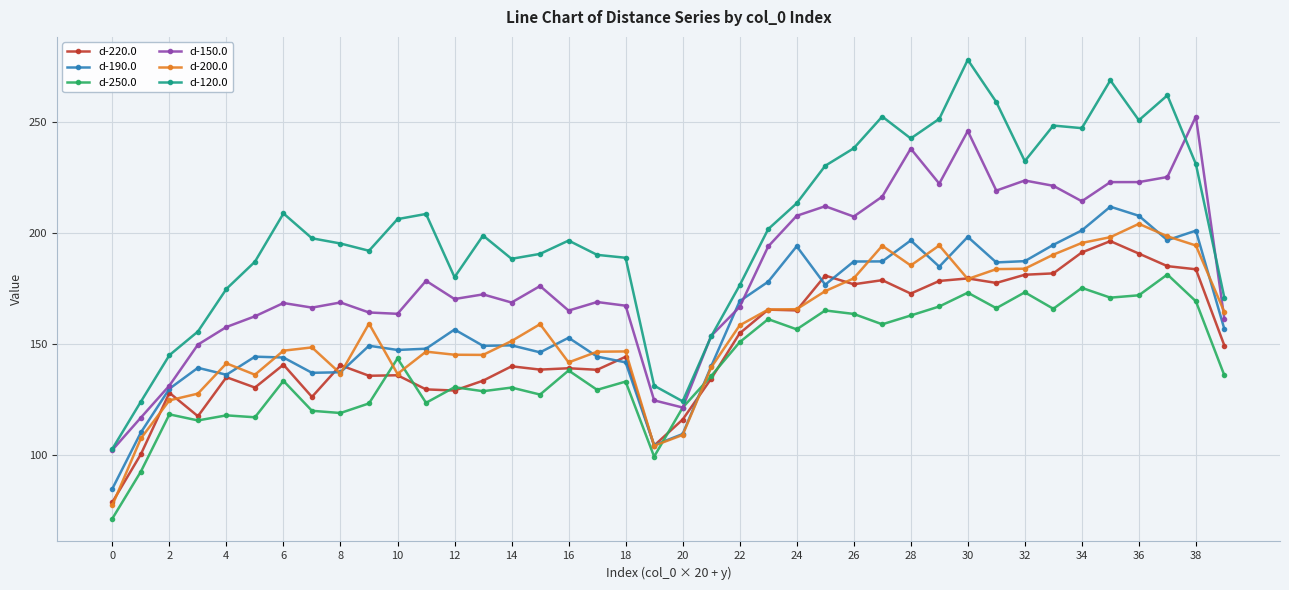

What is the smallest value displayed?

71.4